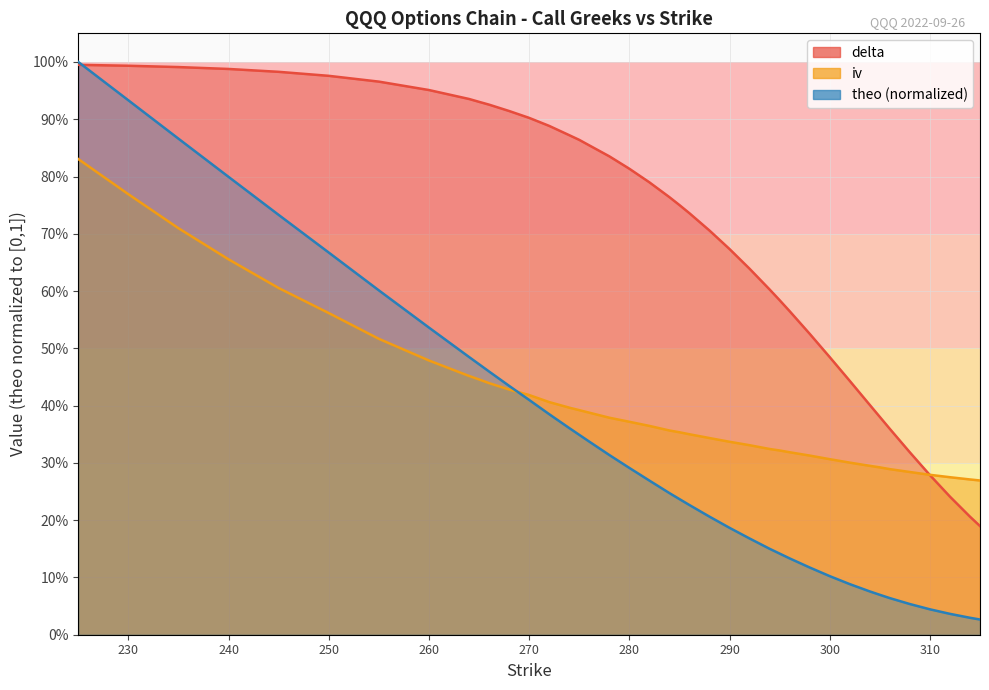

At which category is the sum across all series the highest?

225